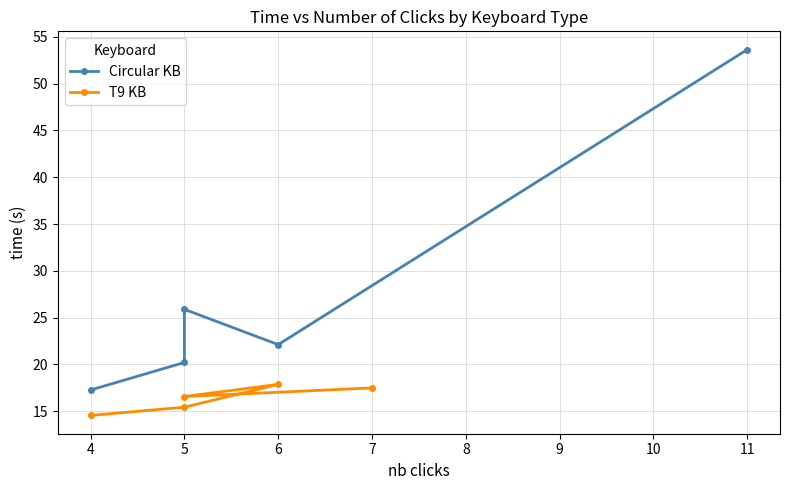

What is the sum of all T9 KB values?

81.9